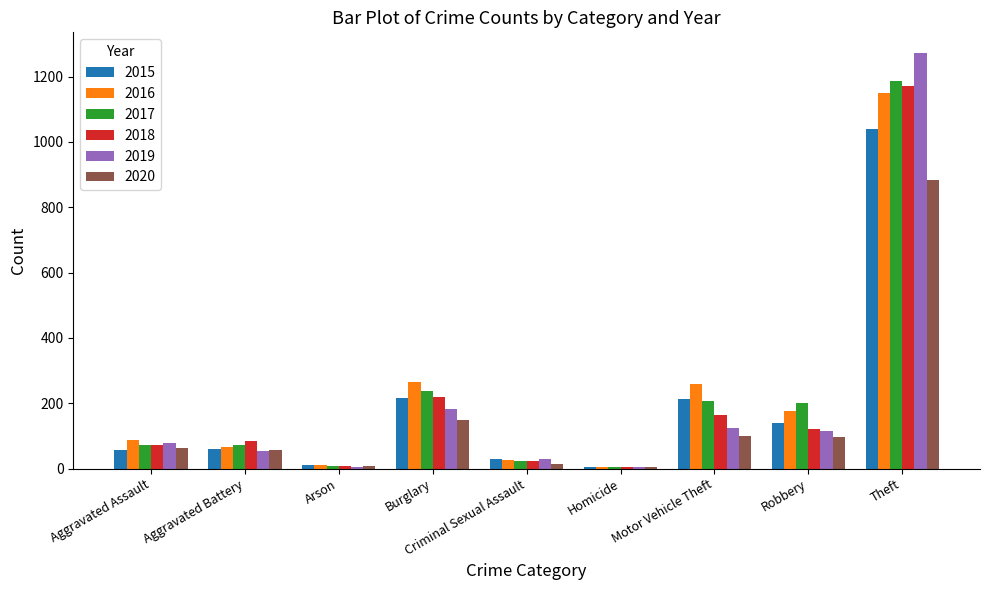

Count the number of data series in this chart.

6